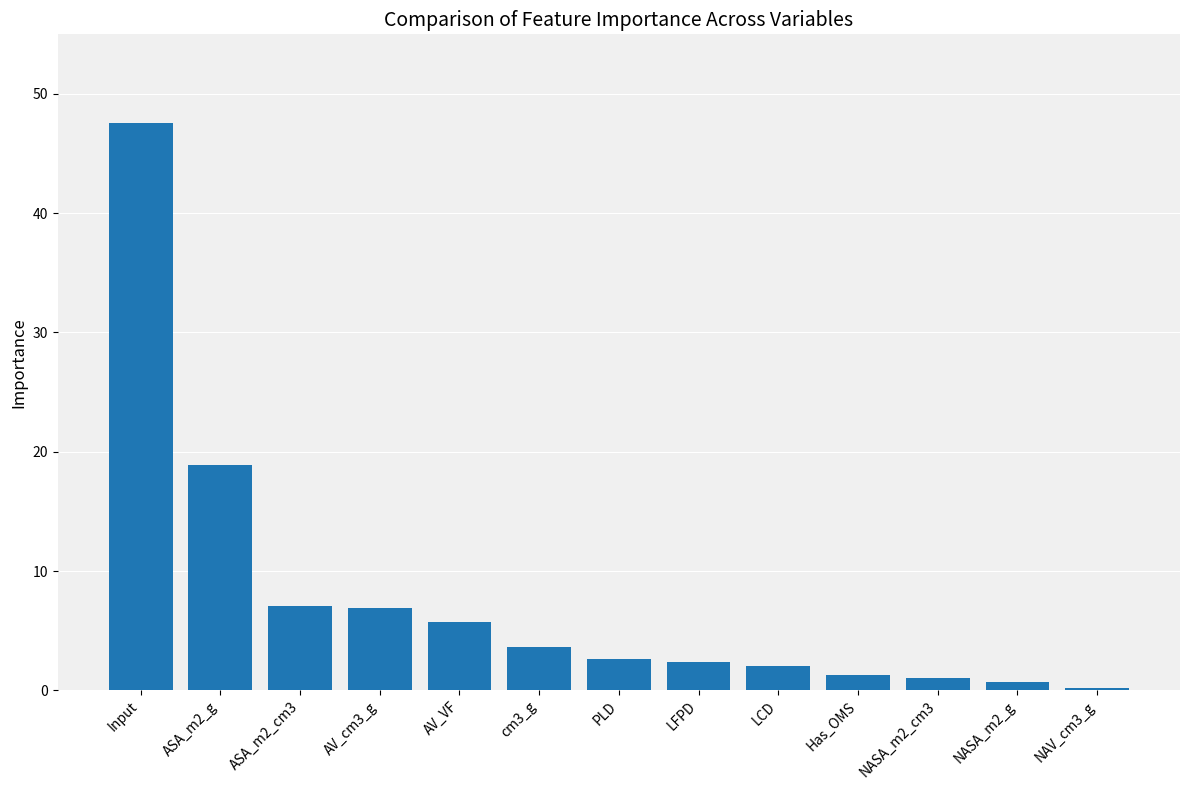

At which label is the value closest to 23?

ASA_m2_g